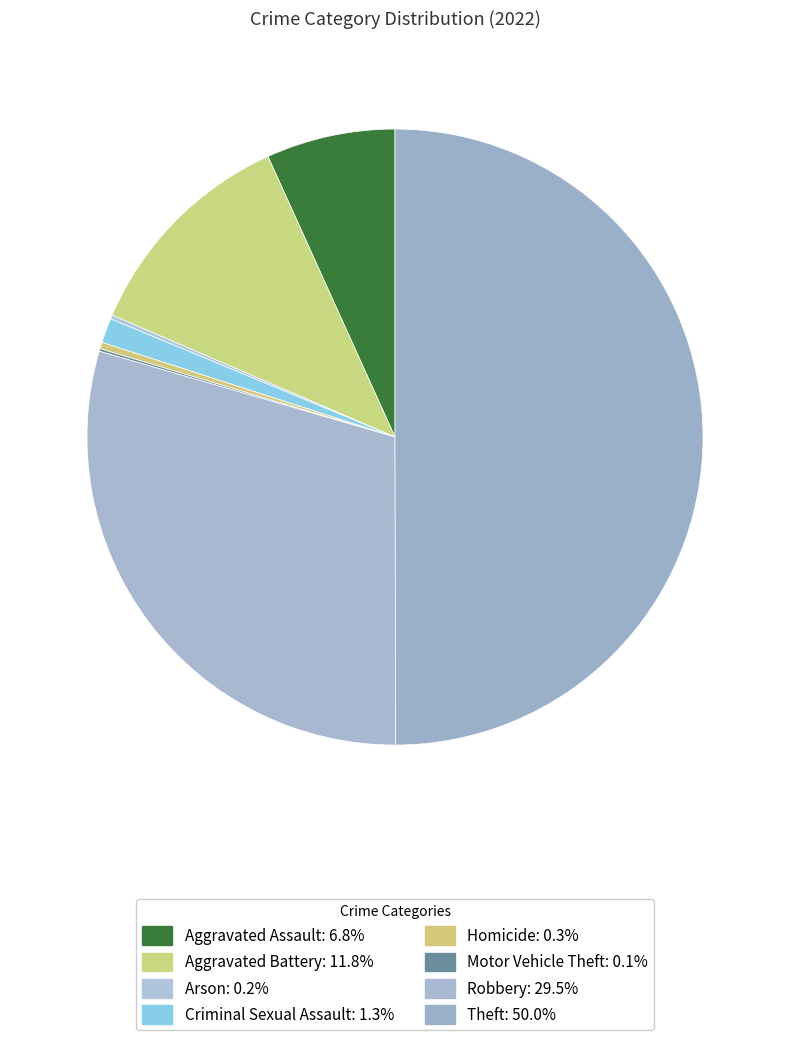

Does Aggravated Battery account for over 50% of the chart?

No